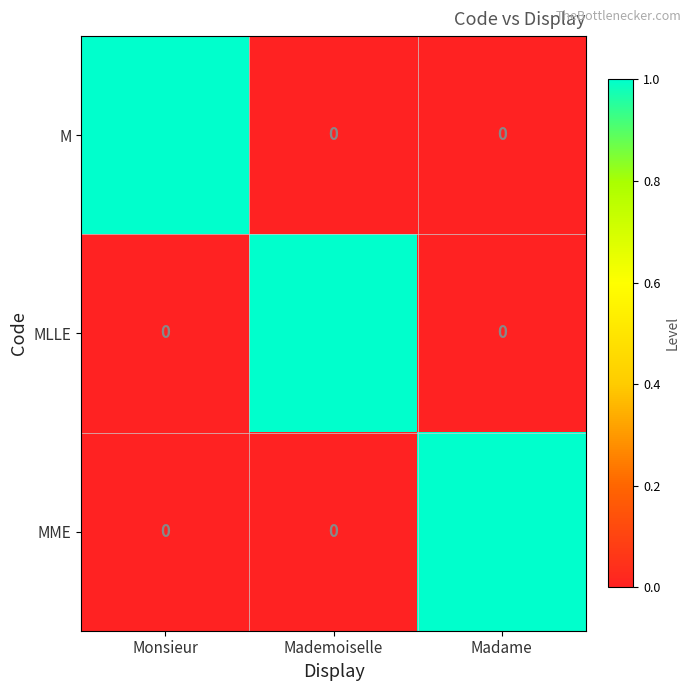

Reading right to left, what are all the values shown in this chart?

M: Madame=0	Mademoiselle=0	Monsieur=1
MLLE: Madame=0	Mademoiselle=1	Monsieur=0
MME: Madame=1	Mademoiselle=0	Monsieur=0